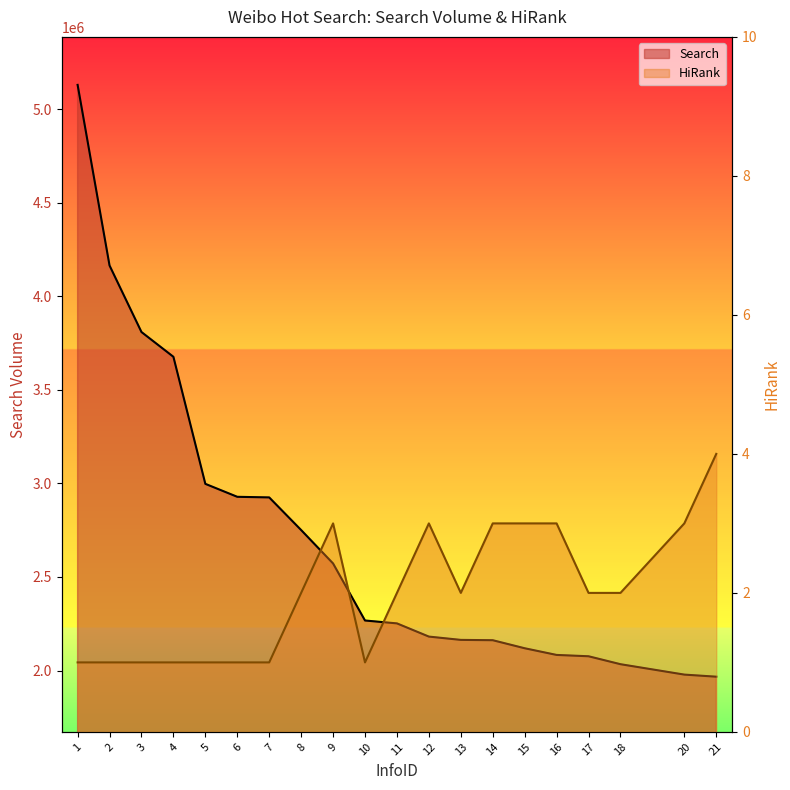

Is it true that HiRank equals 3 at 9?

True